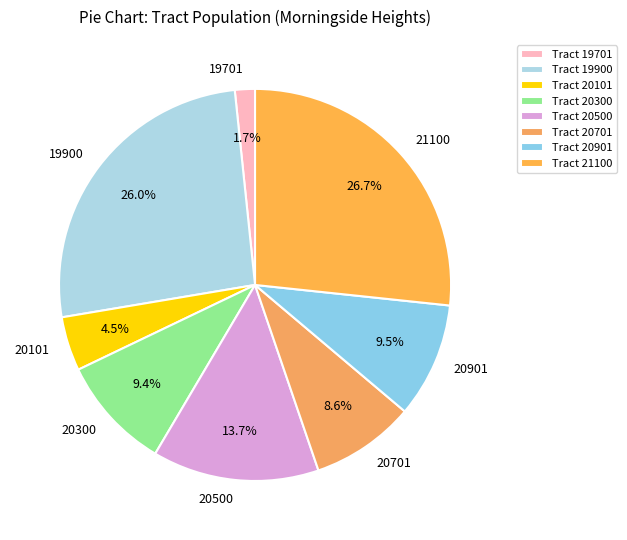

Count the number of slices in the pie.

8